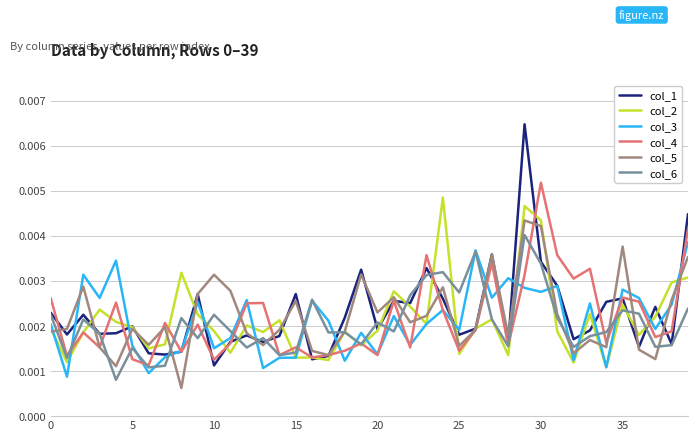

What are all the series names shown in the legend?

col_1, col_2, col_3, col_4, col_5, col_6